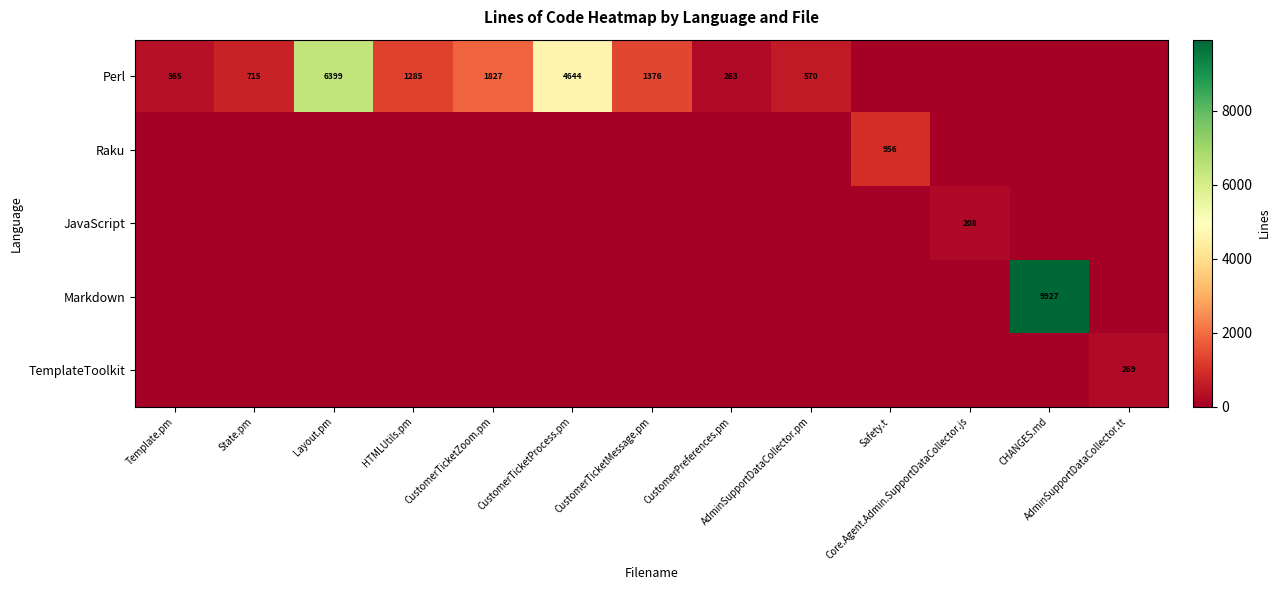

What is the maximum value shown in the chart?

9927